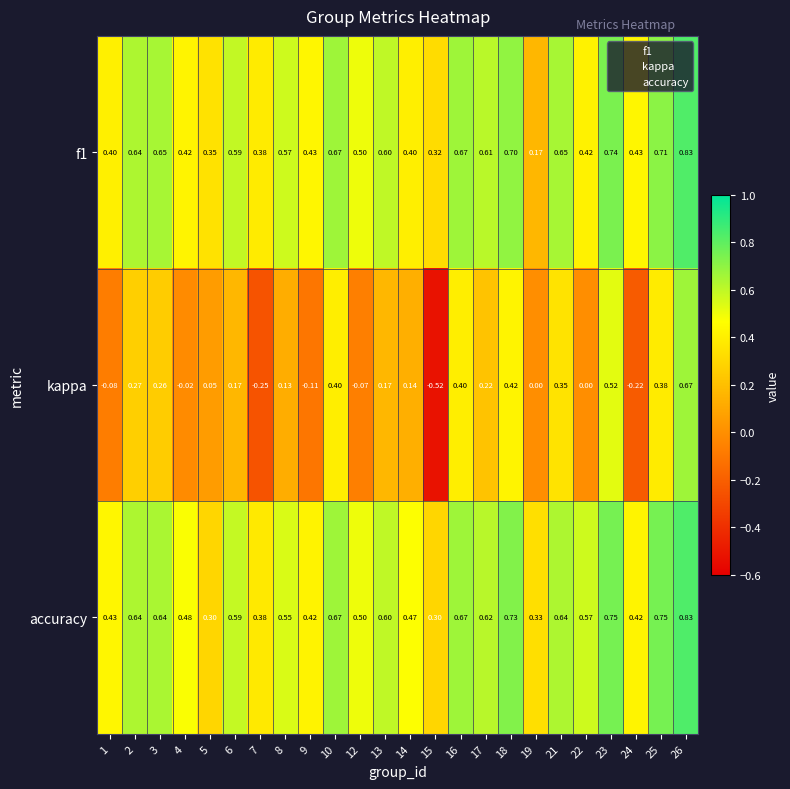

Is the value of accuracy at 21 greater than the value of kappa at 3?

Yes